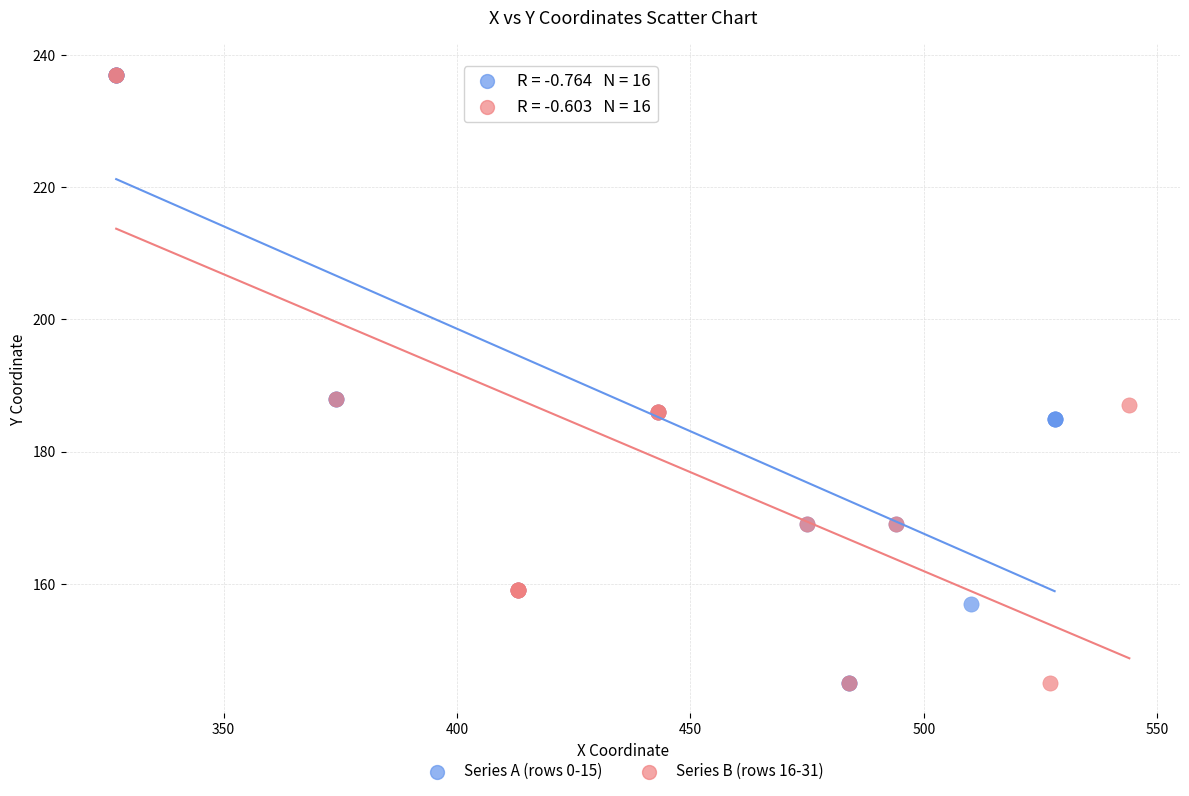

What are all the series names shown in the legend?

Series A (rows 0-15), Series B (rows 16-31)